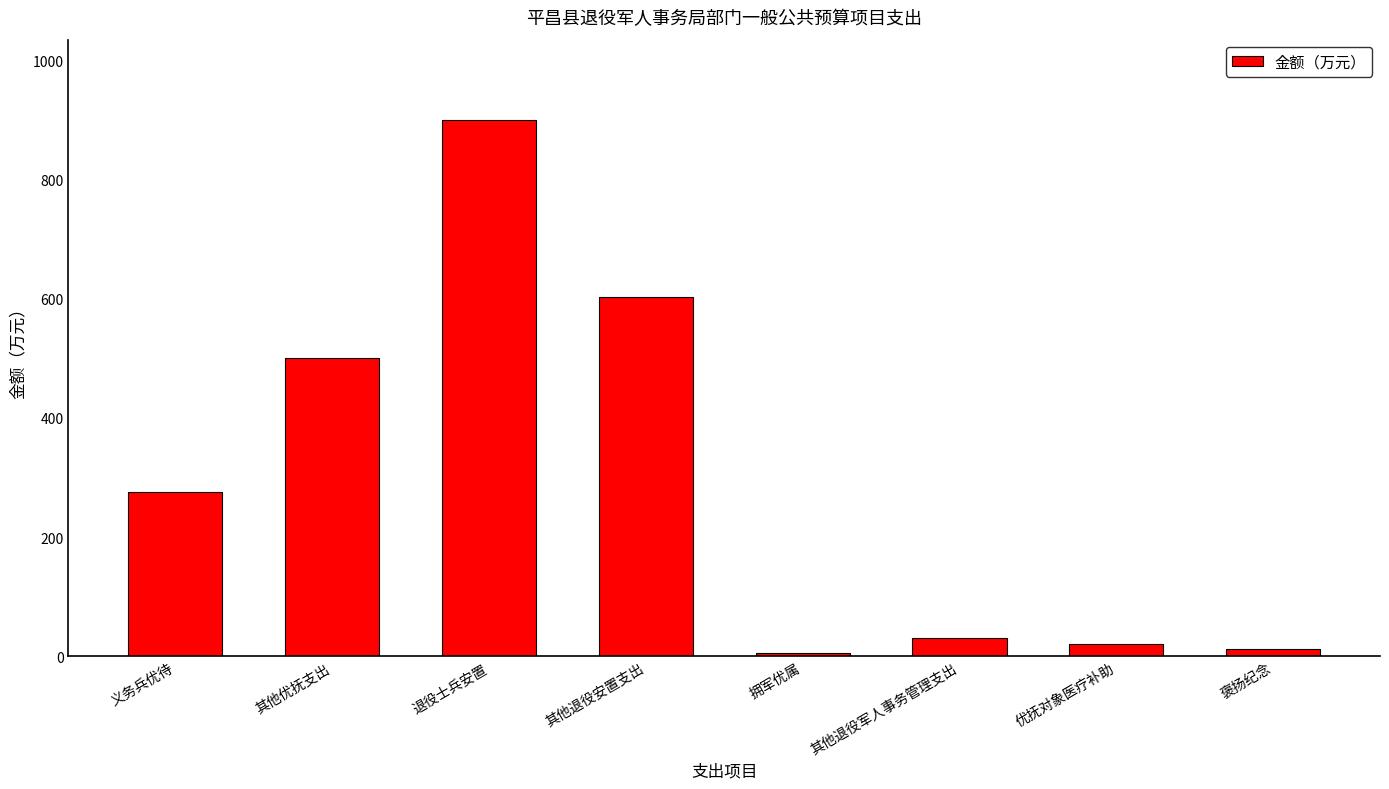

Reading right to left, what are all the values shown in this chart?

褒扬纪念=12.0	优抚对象医疗补助=20.0	其他退役军人事务管理支出=30.0	拥军优属=5.0	其他退役安置支出=602.7	退役士兵安置=900.0	其他优抚支出=500.0	义务兵优待=275.3